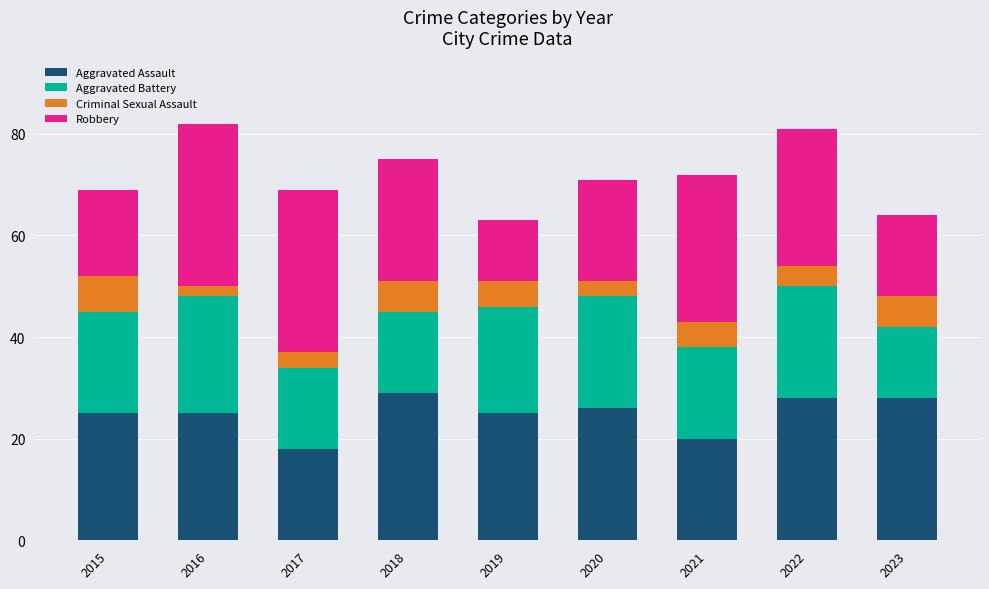

Does the chart contain any negative values?

No